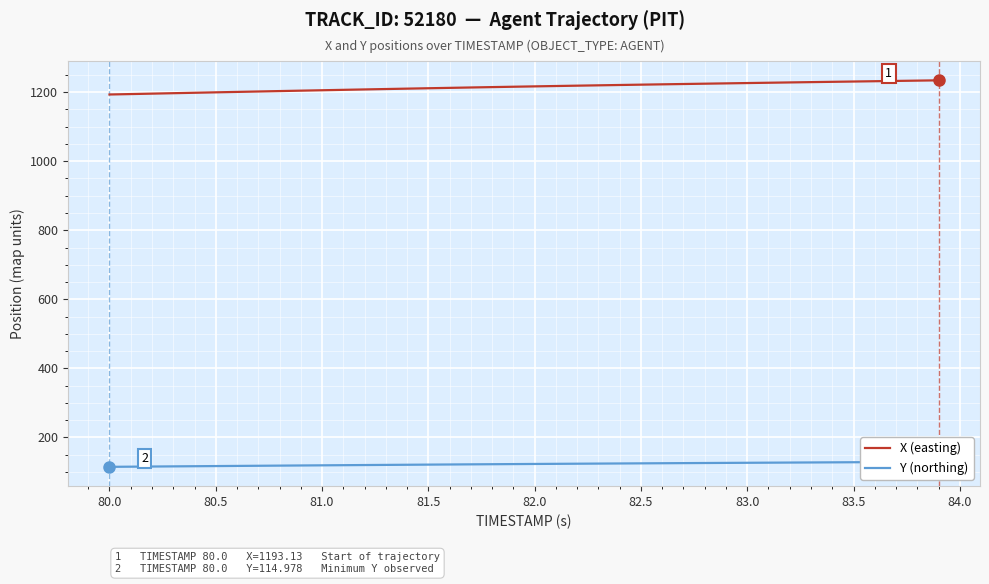

What is the maximum value for X (easting)?

1234.2